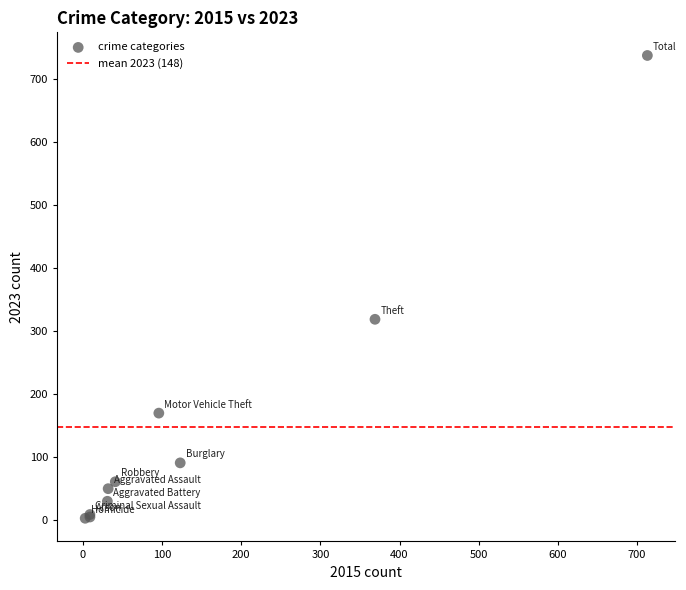

What Y value in the scatter plot is closest to 370?

319